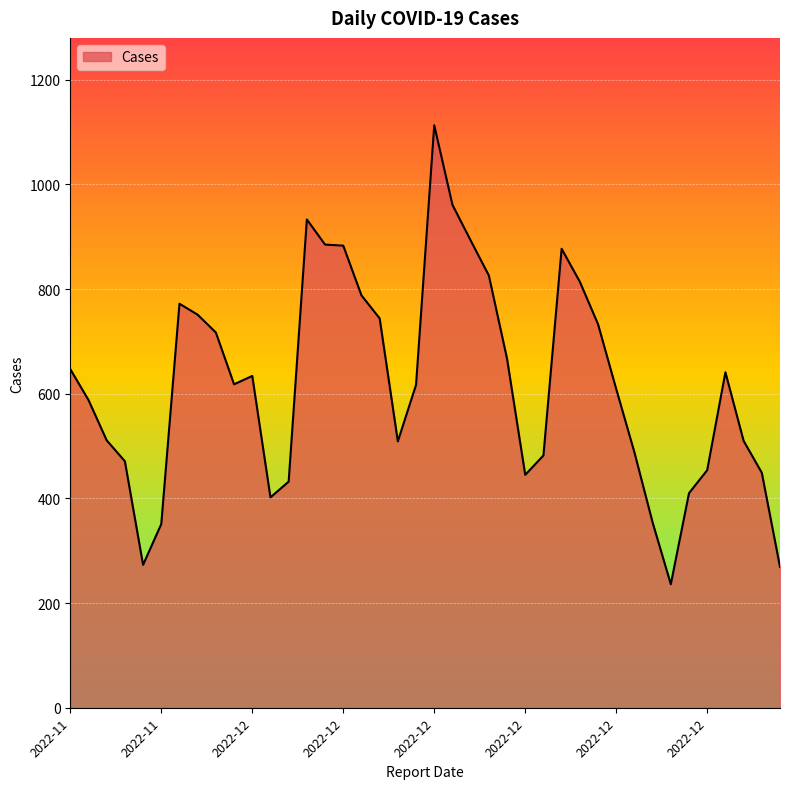

What is the minimum value shown in the chart?

236